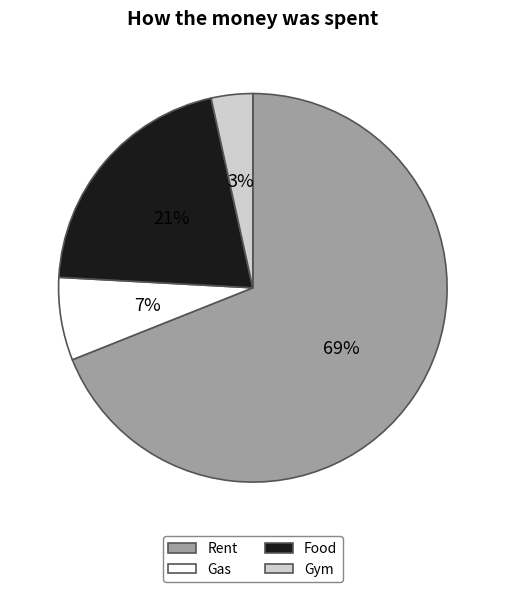

Which category has the biggest portion of the pie?

Rent